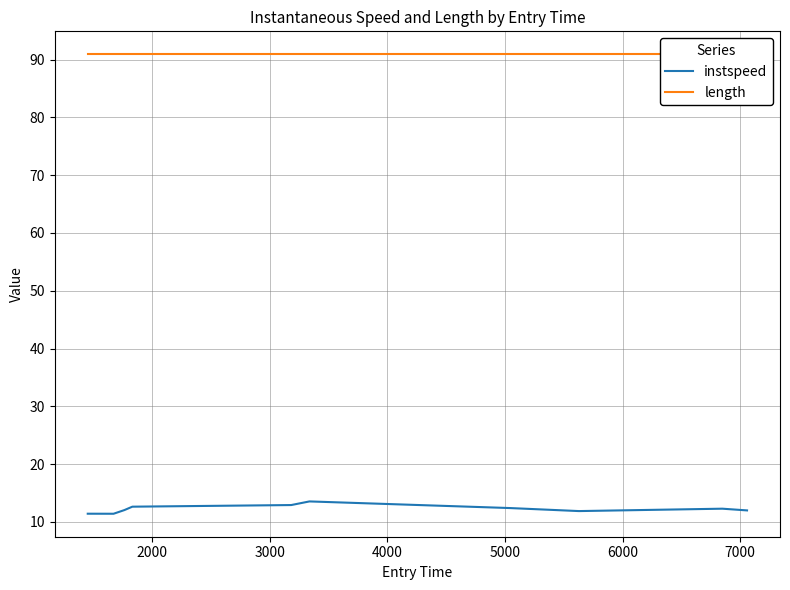

What is the difference between the maximum and minimum values in the instspeed series?

2.1